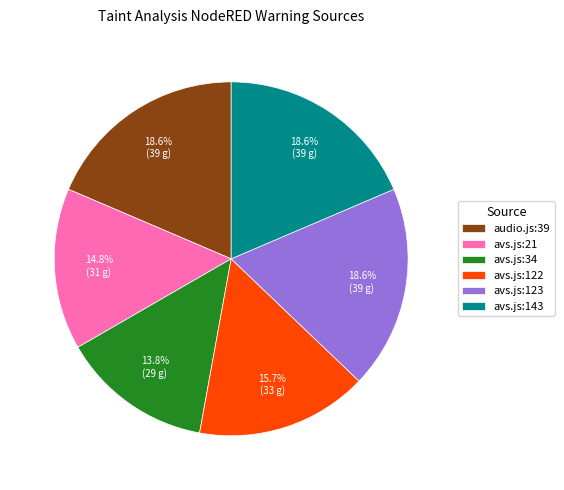

What percentage is NOT represented by avs.js:122?

84.3%